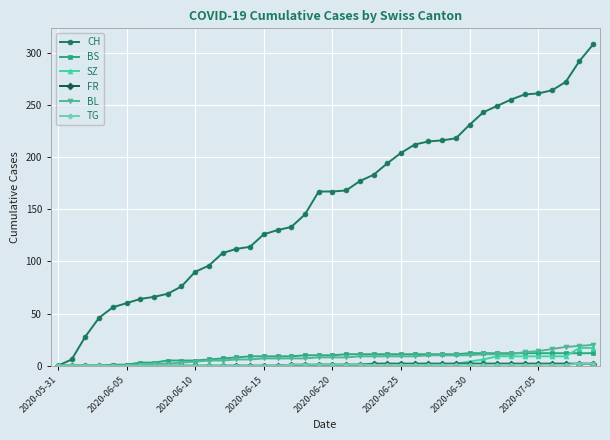

What is the highest value of the CH series?

308